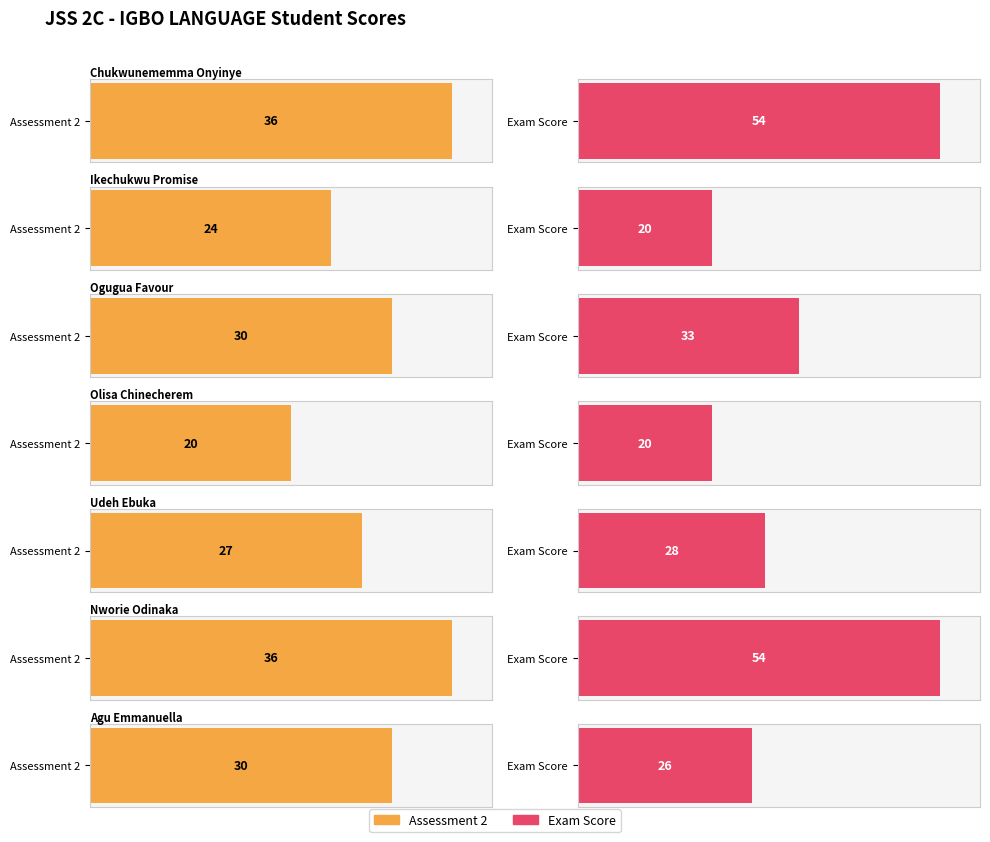

Which series changed the most between Ogugua Favour and Nworie Odinaka?

Exam Score